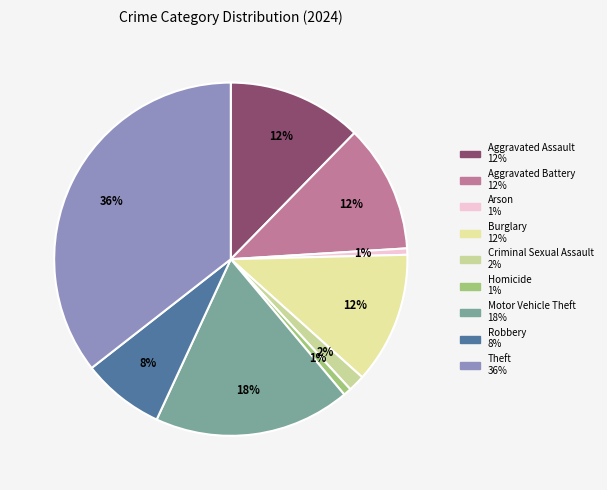

To the nearest percent, what percentage of the pie is Criminal Sexual Assault?

2%